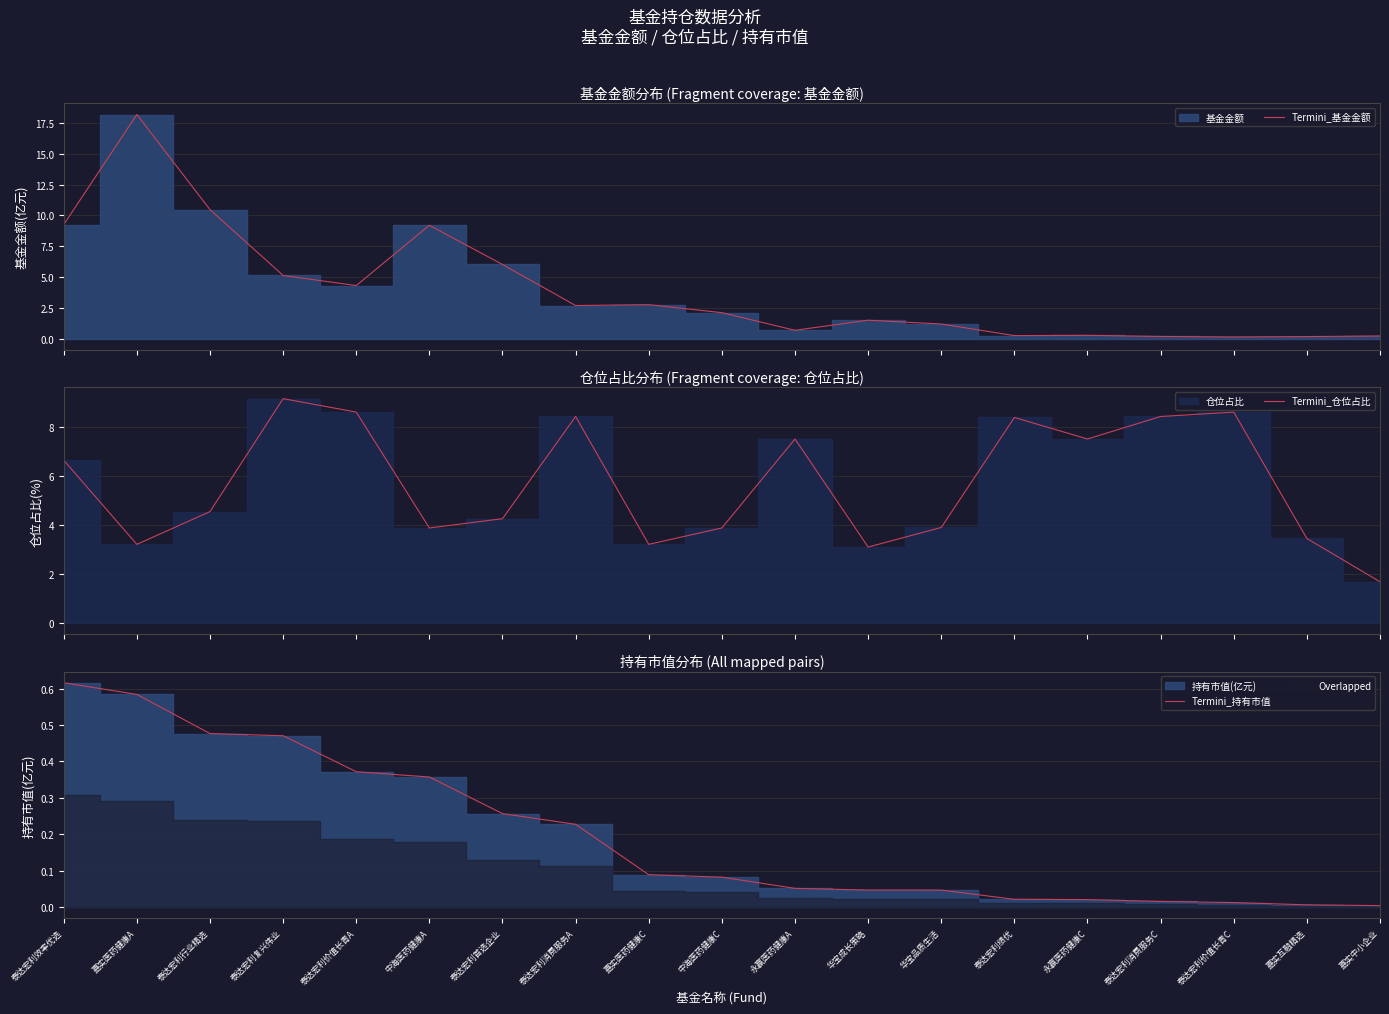

How many values in the Termini_基金金额 series are below 2?

9